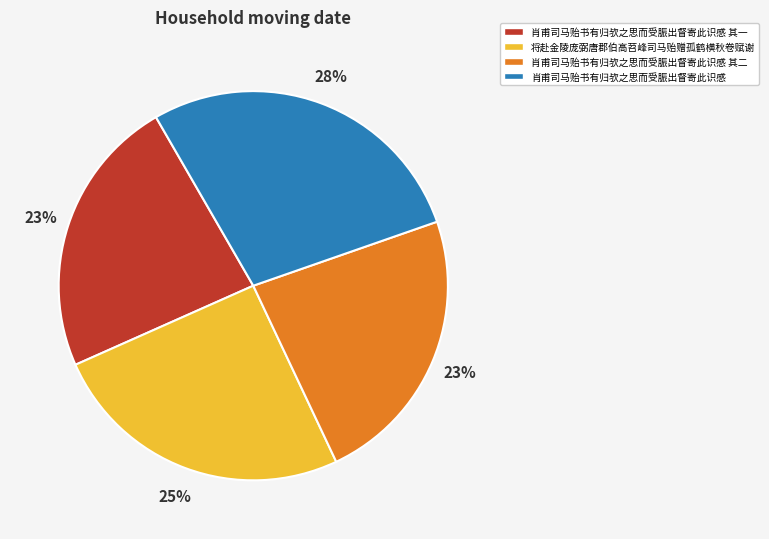

Combined, do 将赴金陵庞弼唐郡伯高苕峰司马贻赠孤鹤横秋卷赋谢 and 肖甫司马贻书有归欤之思而受脤出督寄此识感 account for over 50%?

Yes